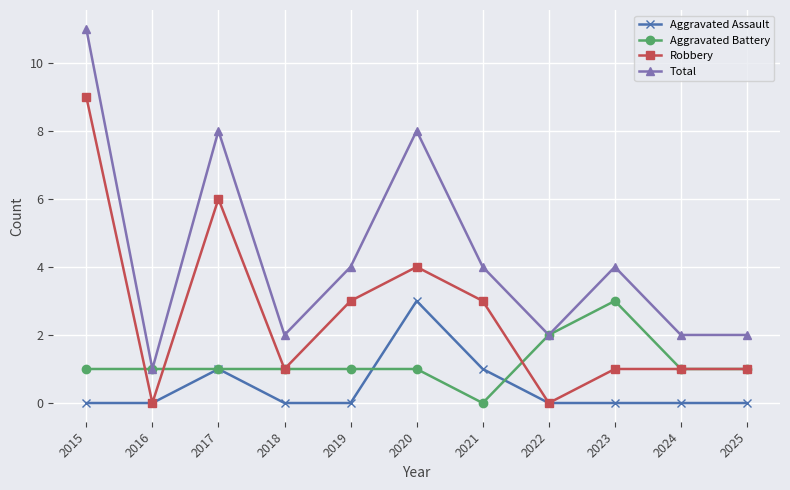

How many data points in Total are less than 4?

5